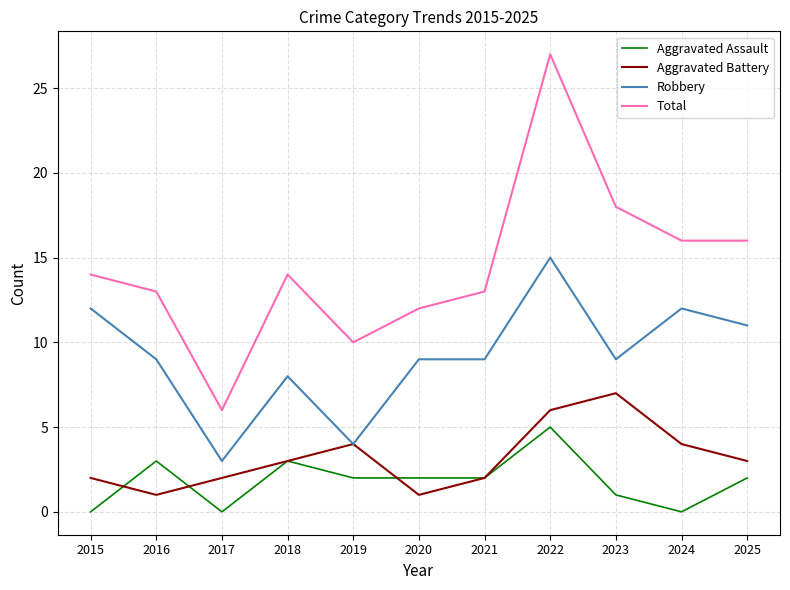

What is the total value across all series at 2017?

11